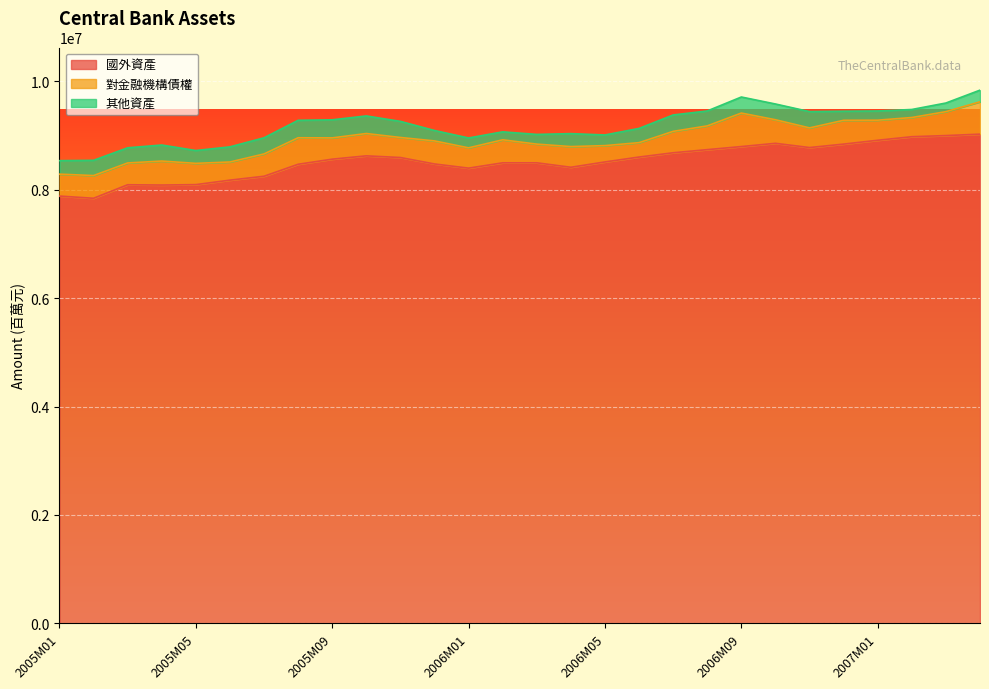

Which series has the largest total across all categories?

國外資產